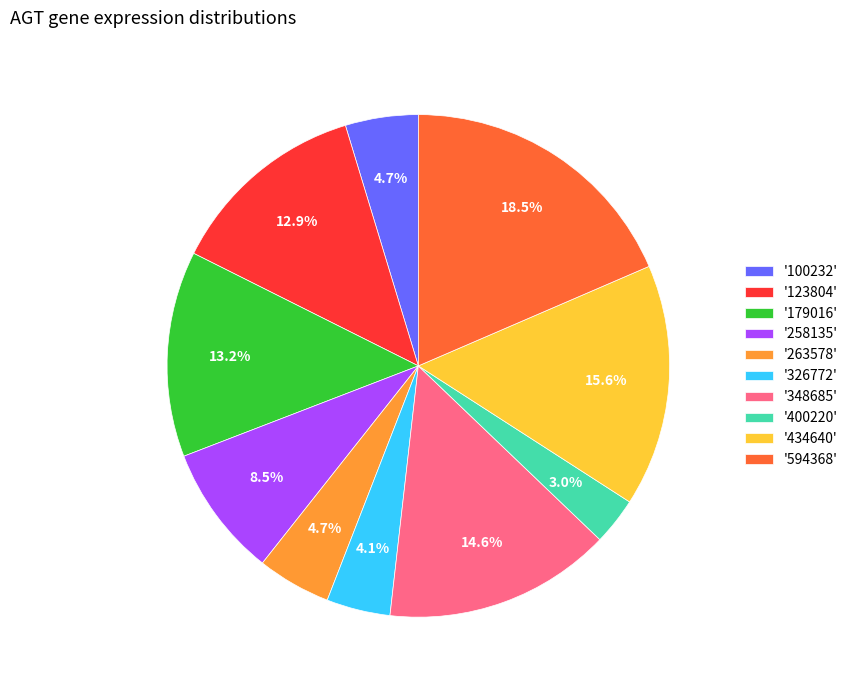

How many segments does this pie chart have?

10